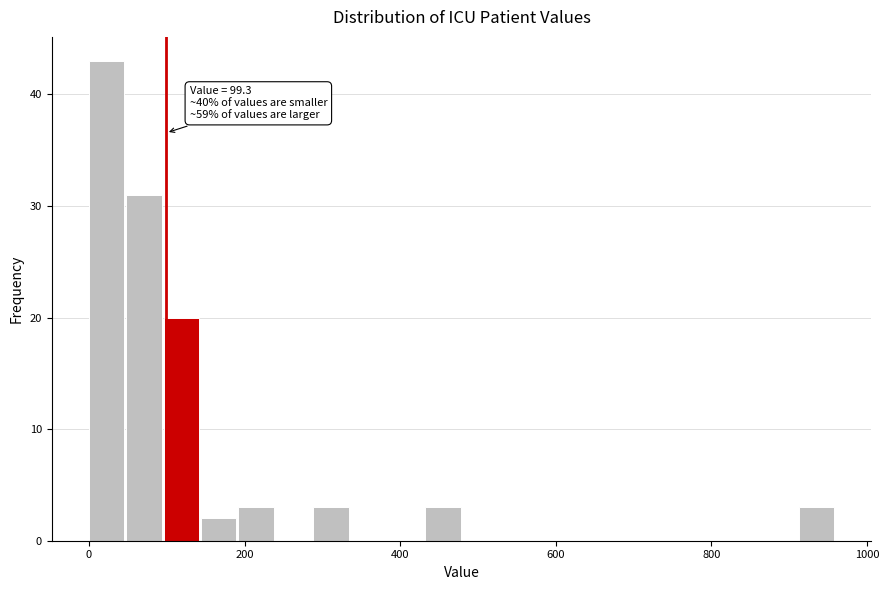

Around what value on the x-axis is the tallest bar? Give the approximate position of its centre, as read against the axis.

20